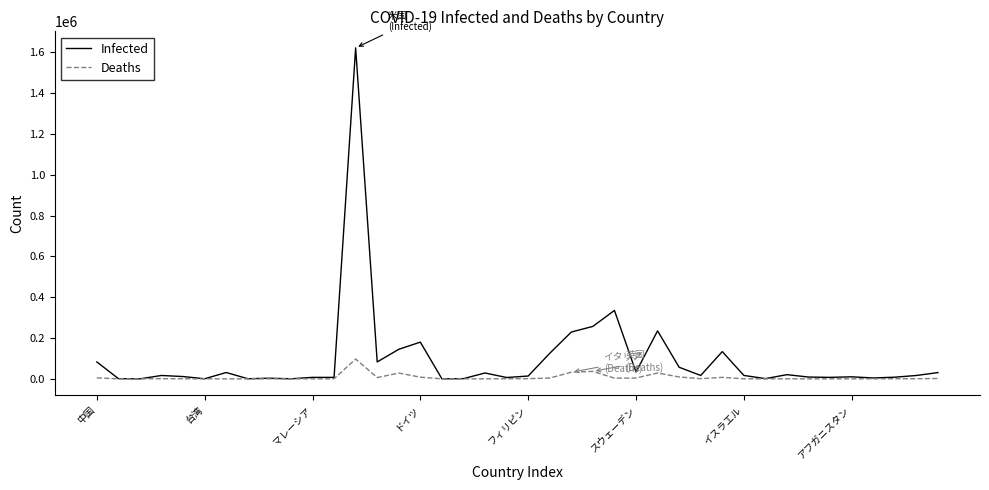

What is the greatest value displayed?

1622447